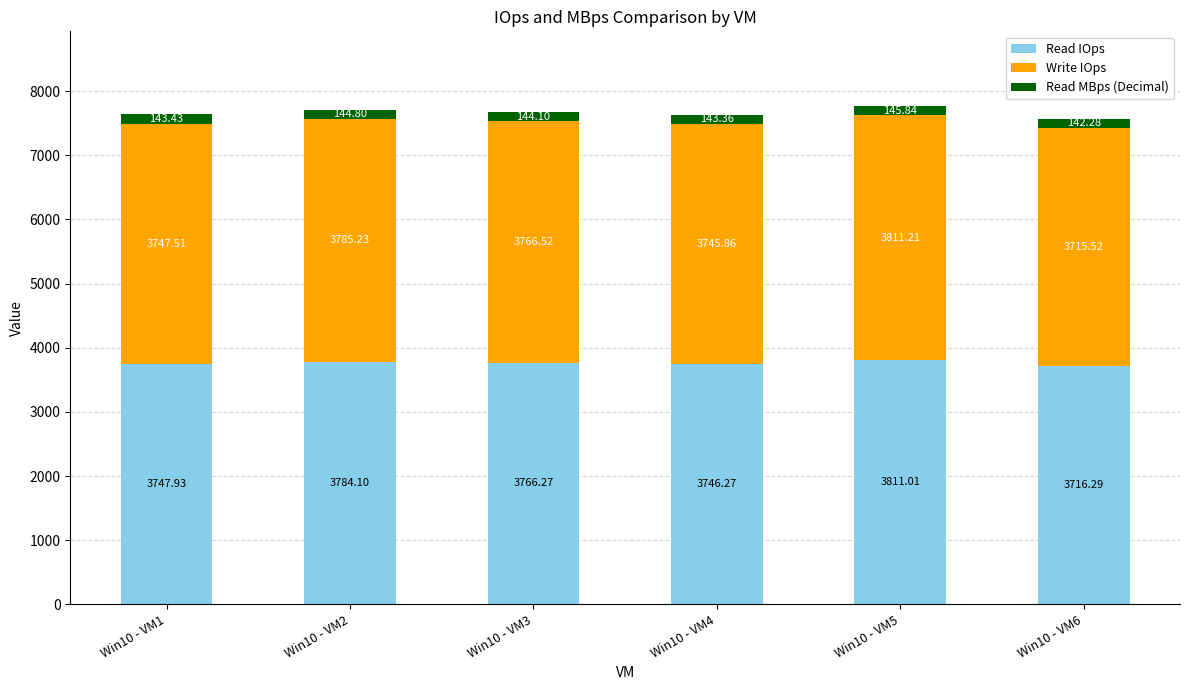

What is the difference between the maximum and minimum values in the Read IOps series?

94.7